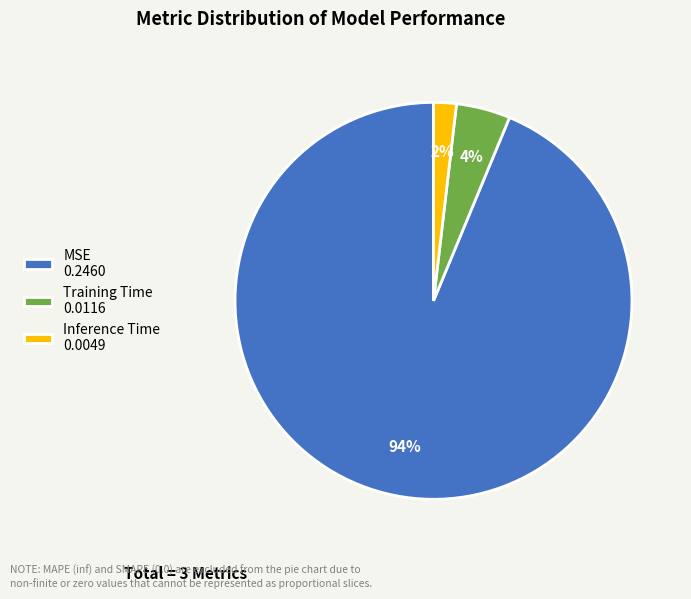

What is the majority slice?

MSE